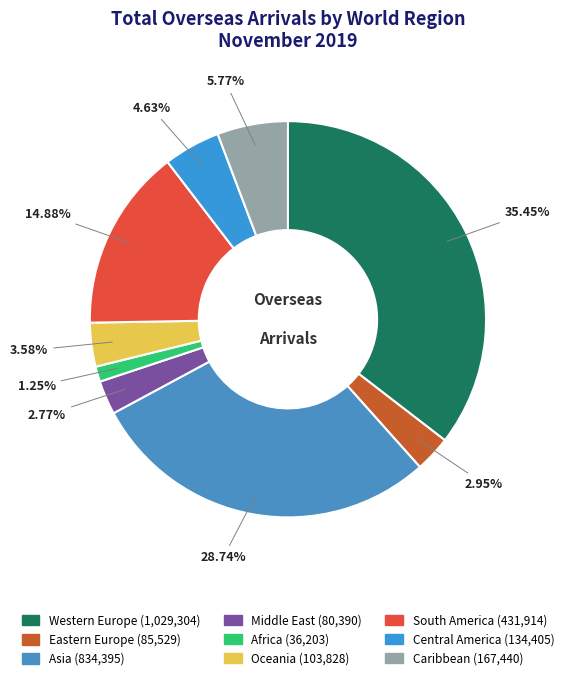

Count the number of slices in the pie.

9